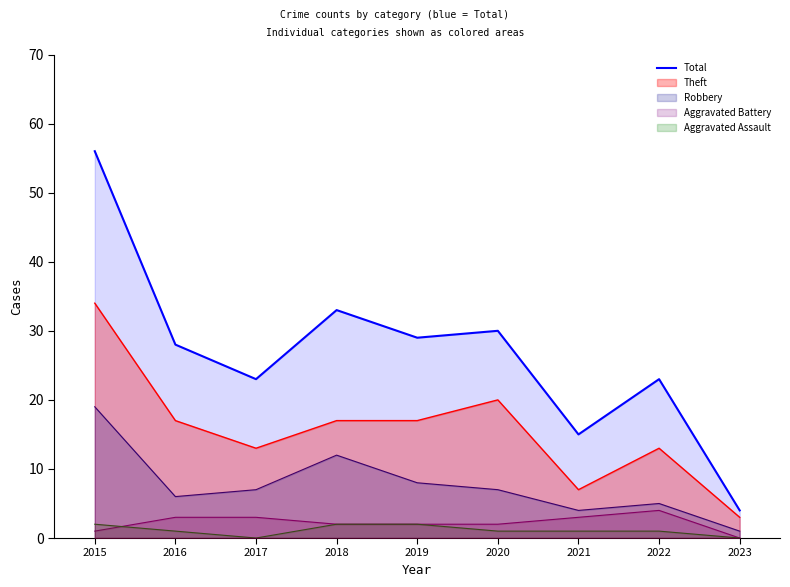

Rank the categories by value from highest to lowest.

2015, 2018, 2020, 2019, 2016, 2017, 2022, 2021, 2023